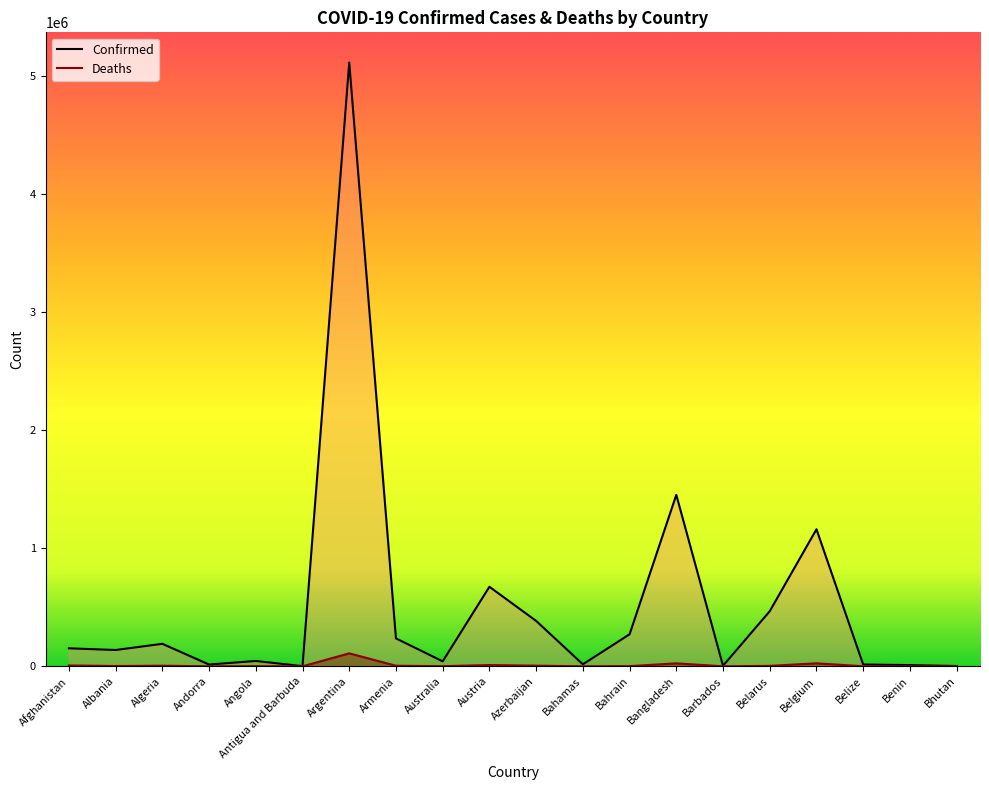

At which category does the chart reach its minimum across all series?

Bhutan